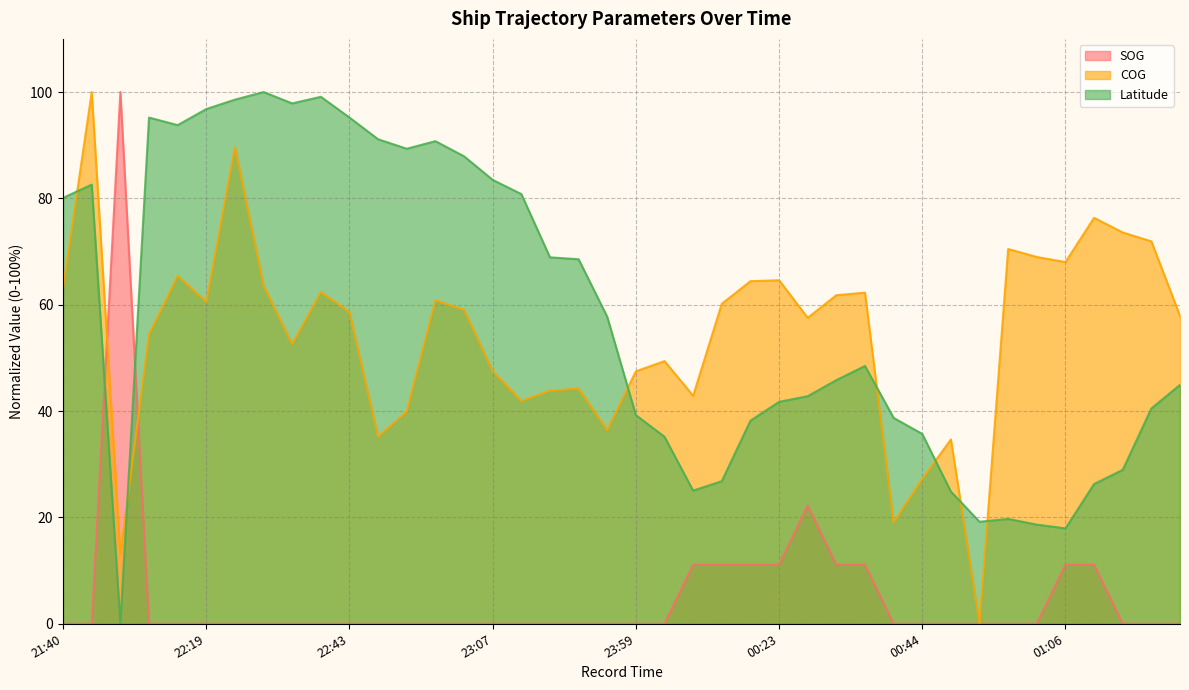

Which series ends up on top after the final intersection of SOG and Latitude?

Latitude